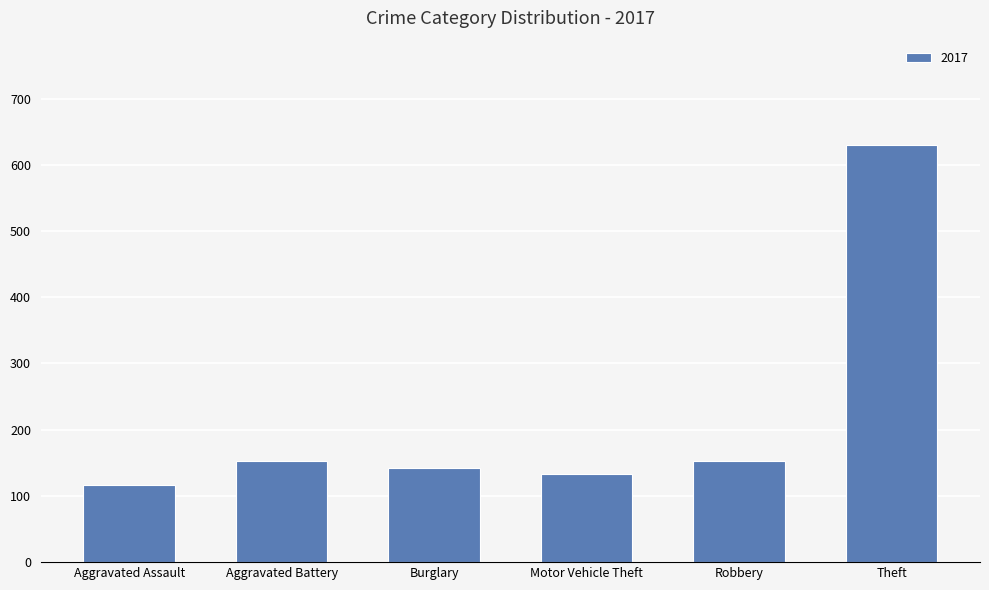

Which category has the highest value across all series?

Theft